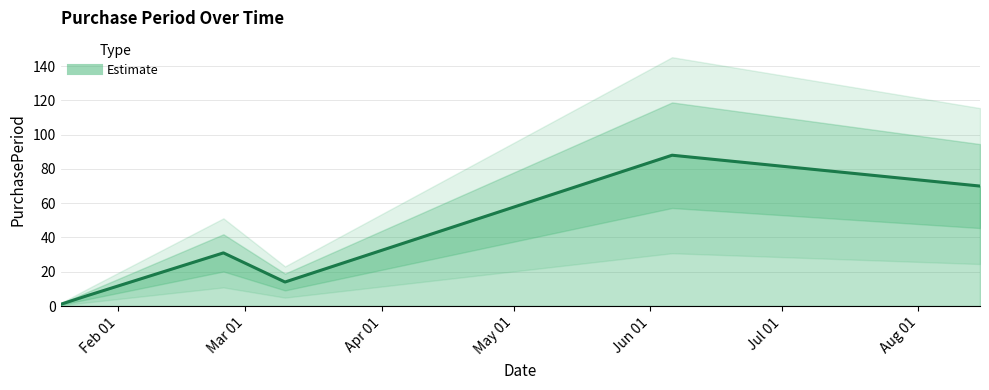

How many points are lower than both their immediate neighbors (excluding endpoints)?

1